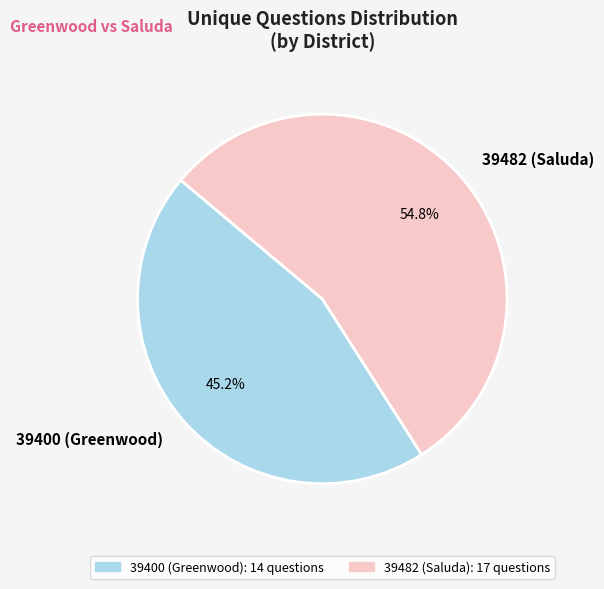

Which category has the biggest portion of the pie?

39482 (Saluda)